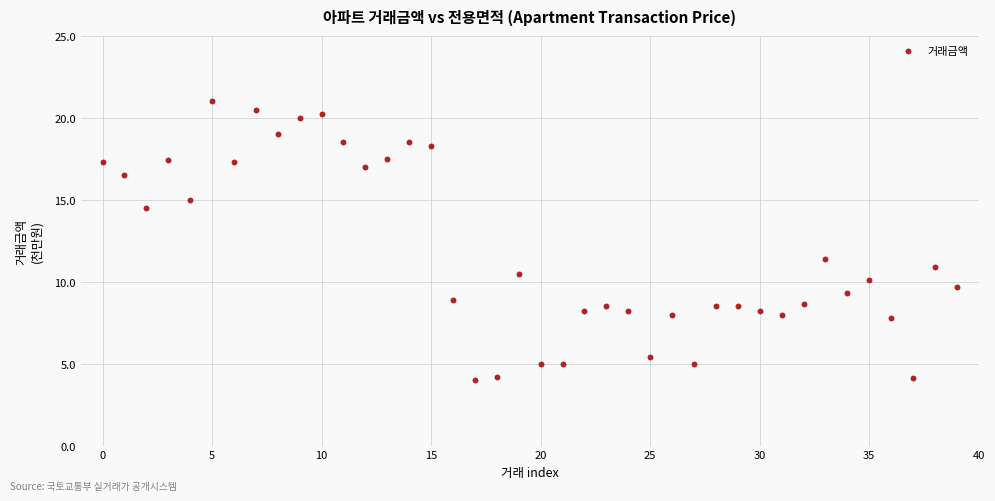

What Y value in the scatter plot is closest to 12?

11.4